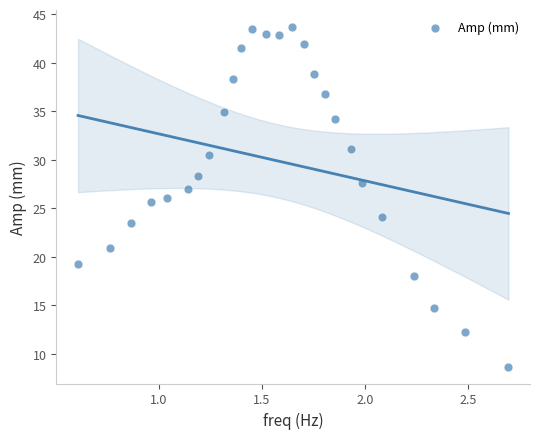

What is the range of Y values (max minus min)?

35.0